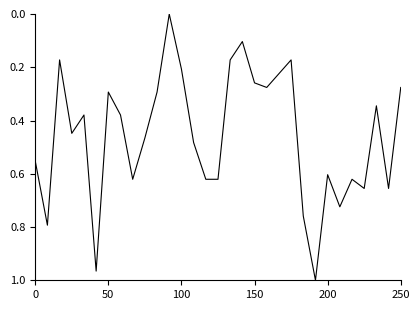

The value at 0 is 0.2. True or false?

False